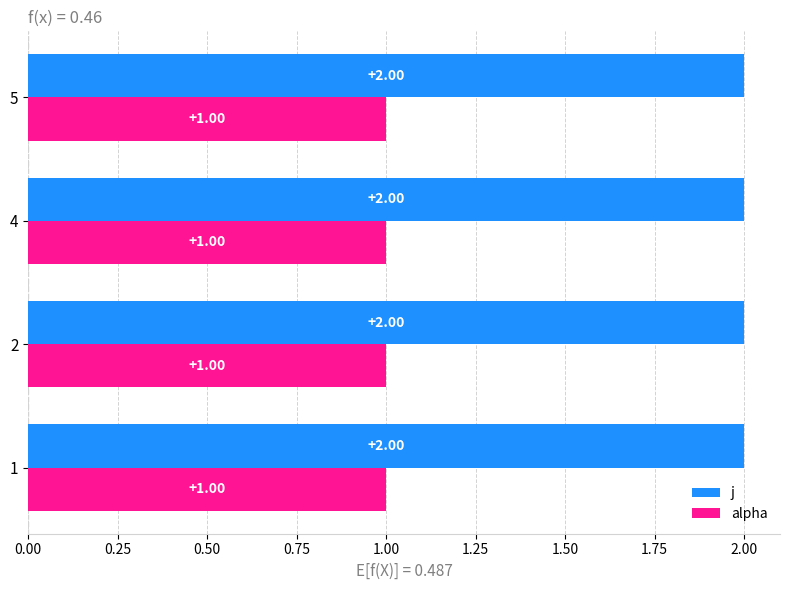

At 5, list the series in order from smallest to largest.

alpha, j